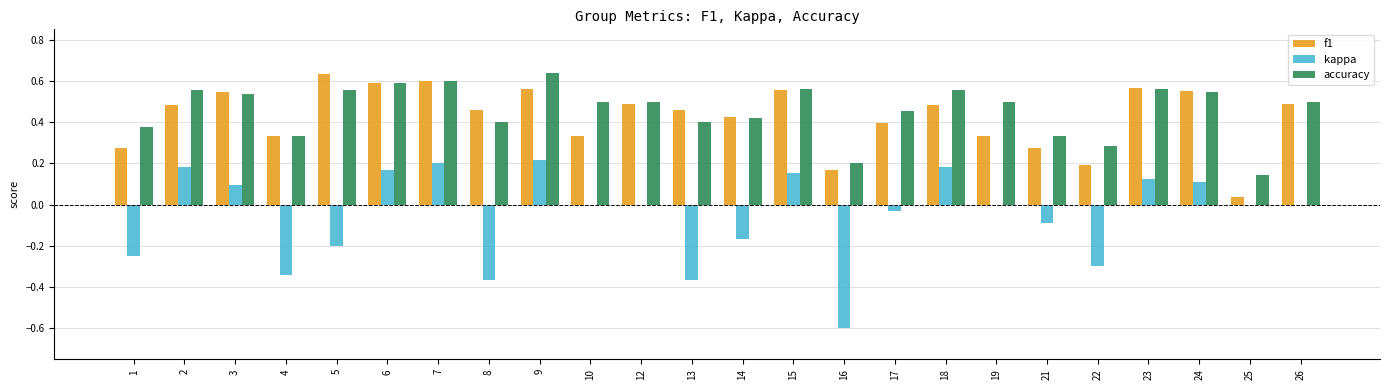

Are the bars grouped side by side (vs. stacked)?

Yes